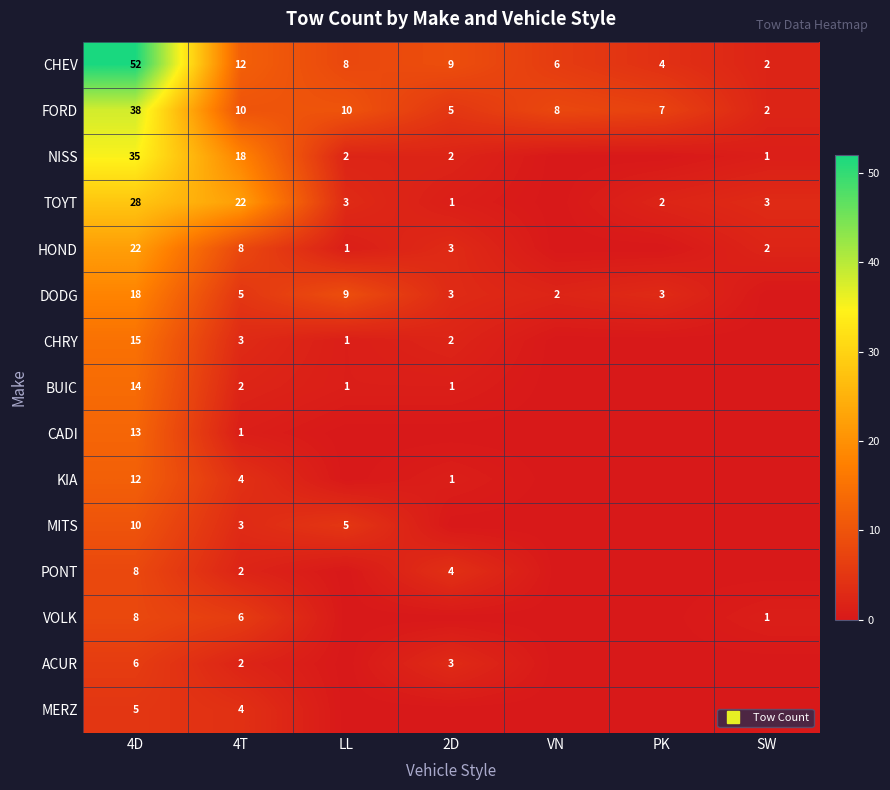

At which label is PONT closest to 4?

2D